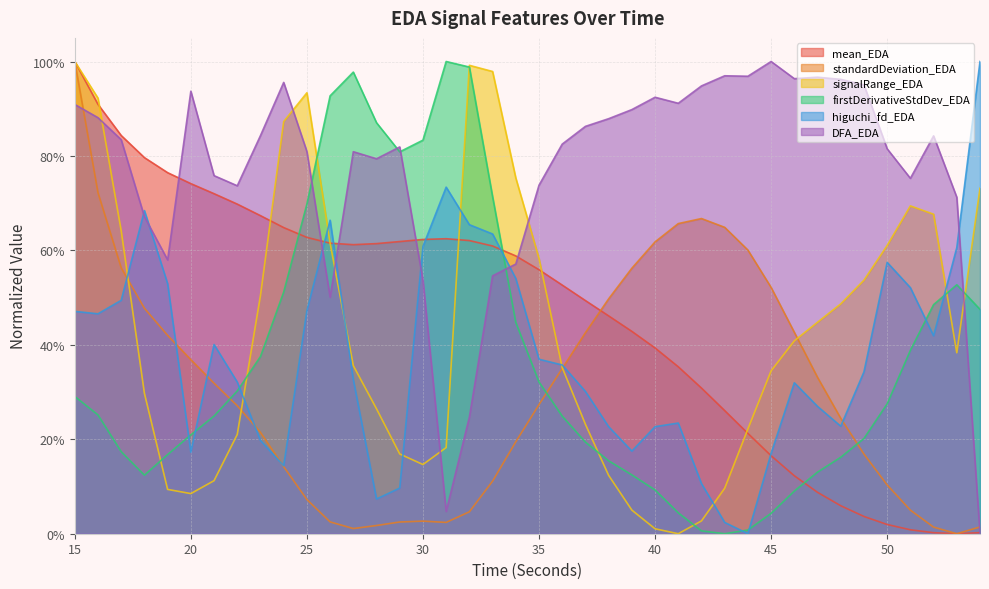

Does the chart display data point markers on the line(s)?

No